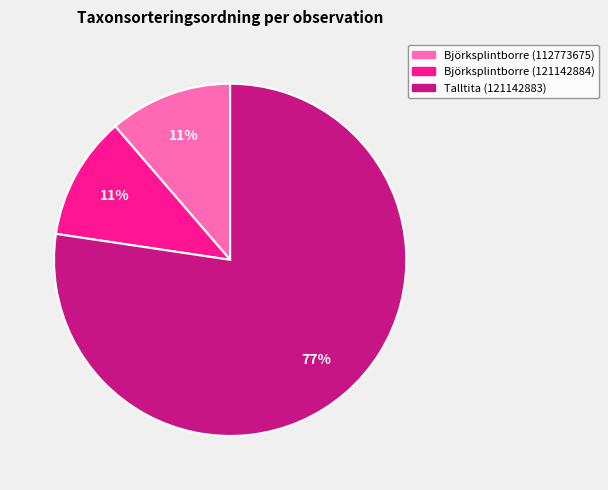

To the nearest percent, what is the average slice percentage?

33%